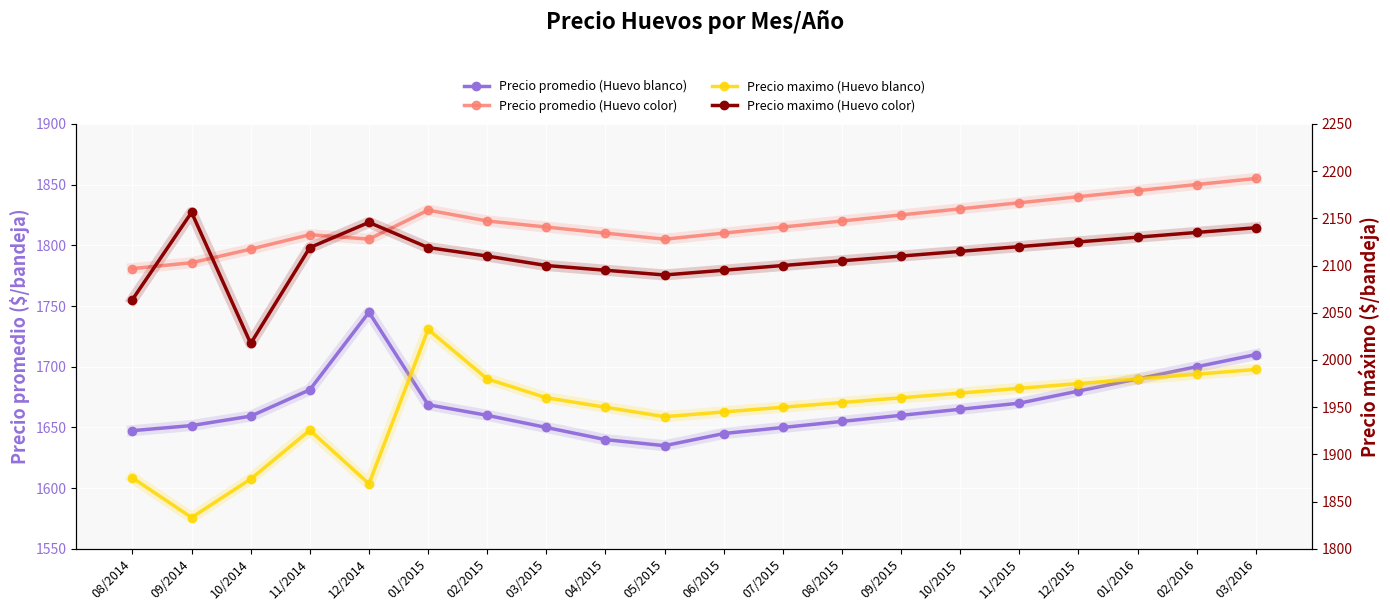

Is it true that Precio promedio (Huevo blanco) equals 1635.0 at 05/2015?

True